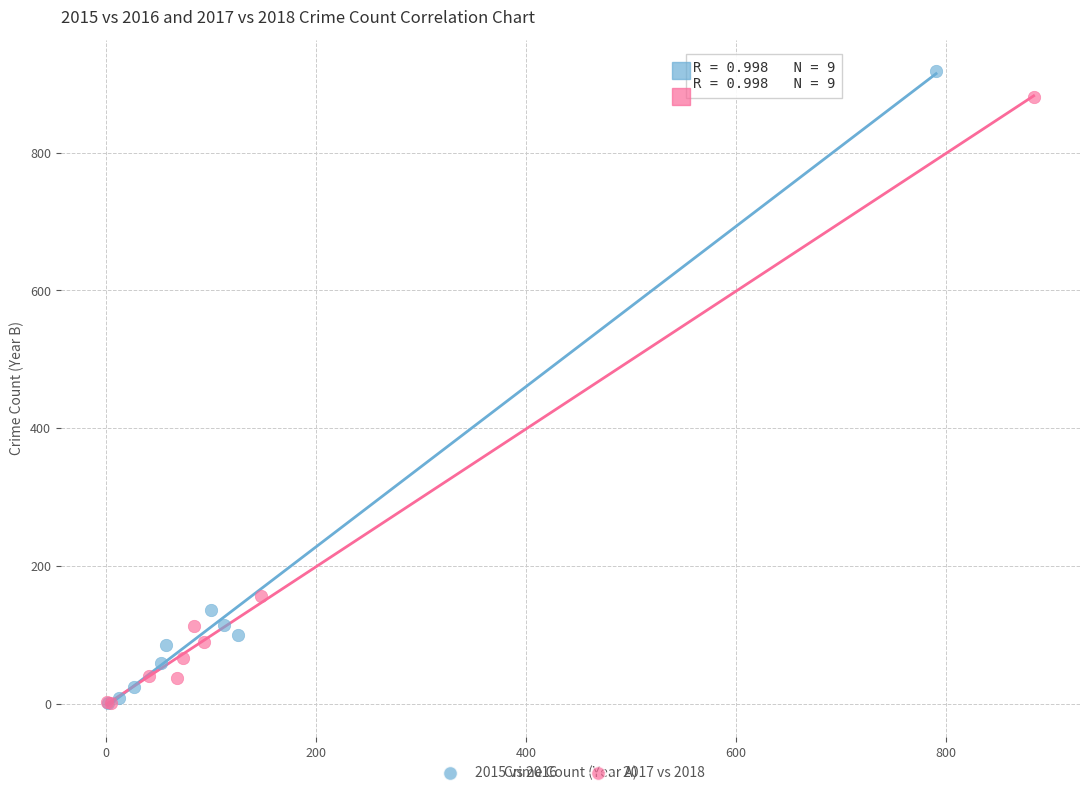

Which series has the widest spread of Y values?

2015 vs 2016